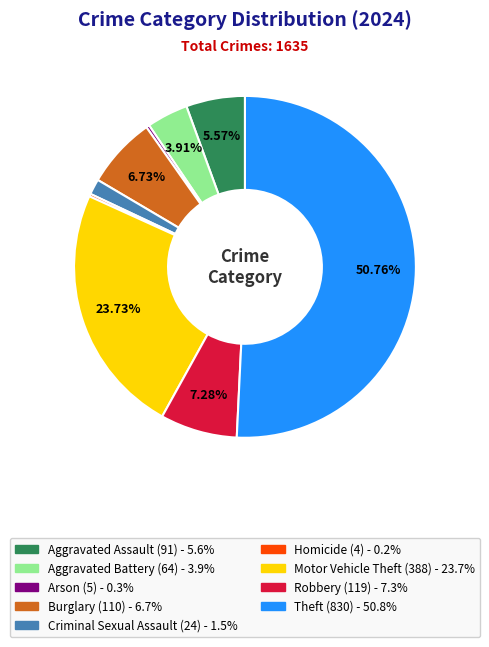

What is the majority slice?

Theft